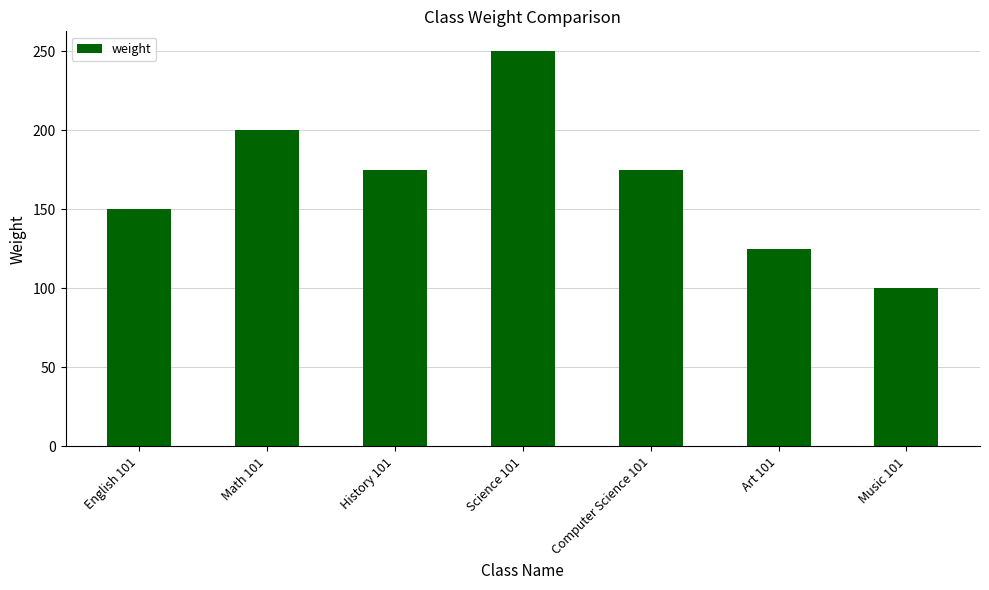

At which label does the data first exceed 175?

Math 101